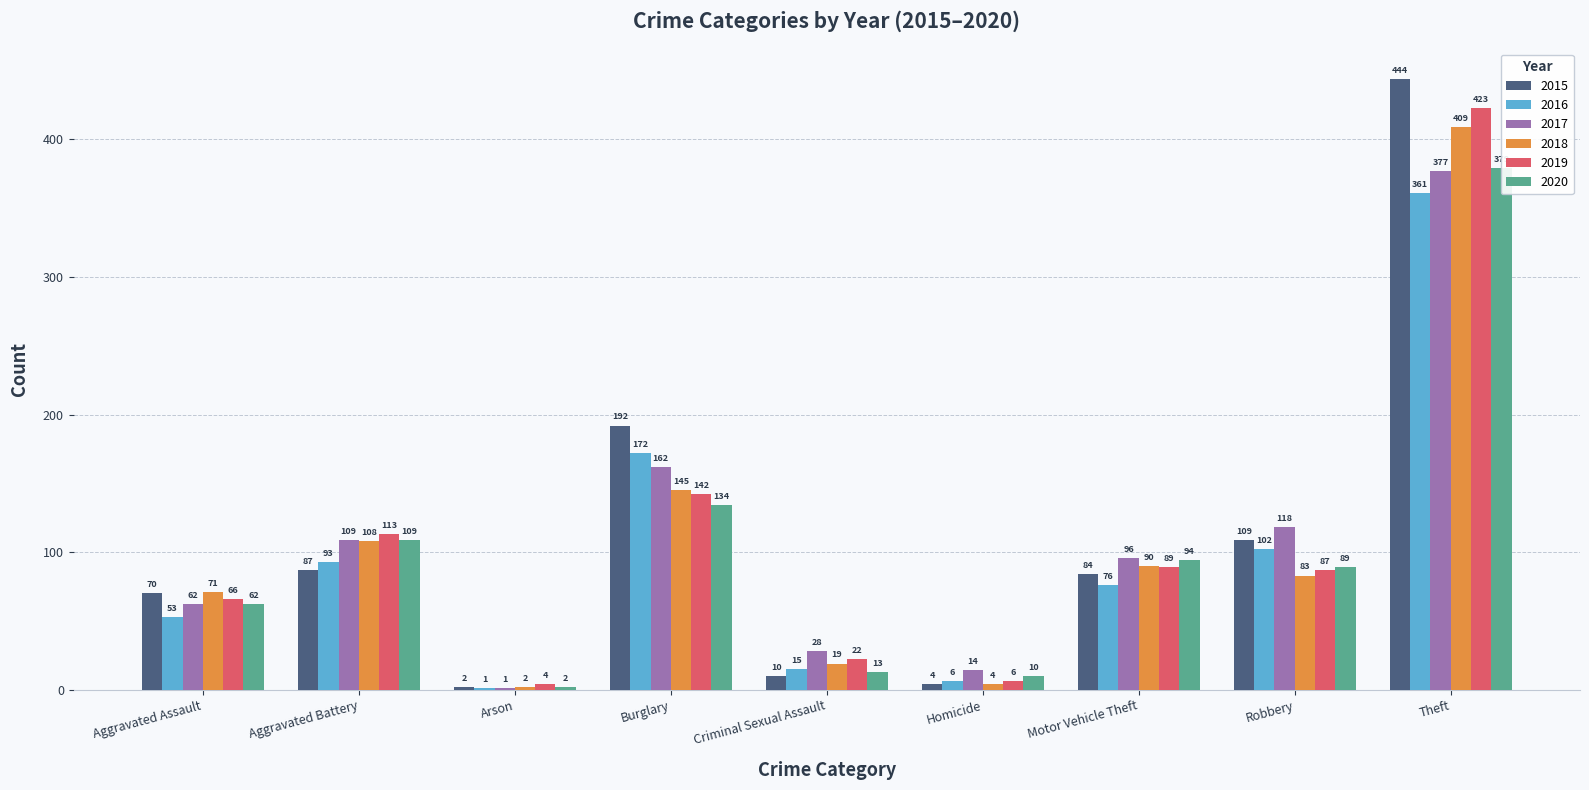

Which series has the largest range (max minus min)?

2015